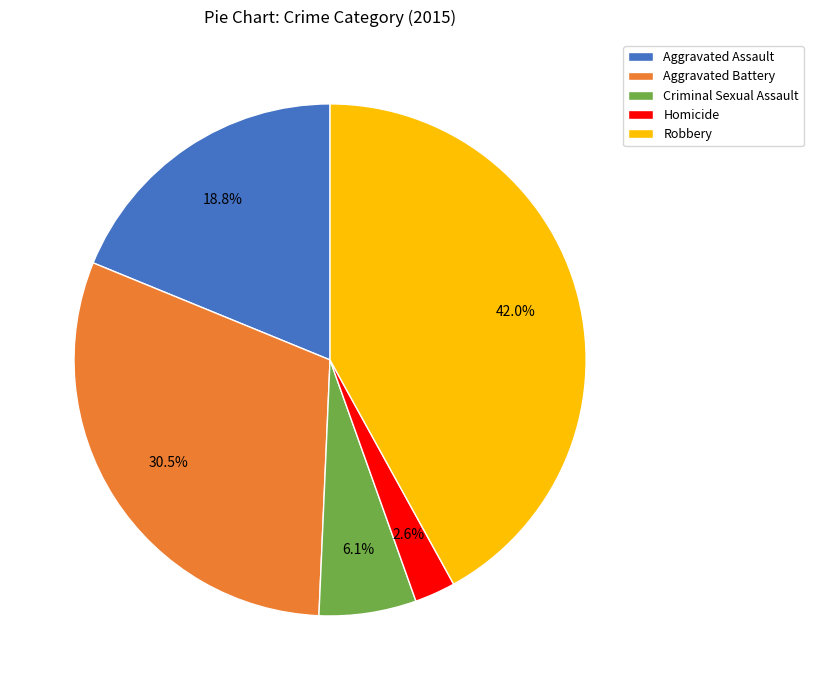

To the nearest percent, what is the difference between the largest and smallest slice percentages?

39%